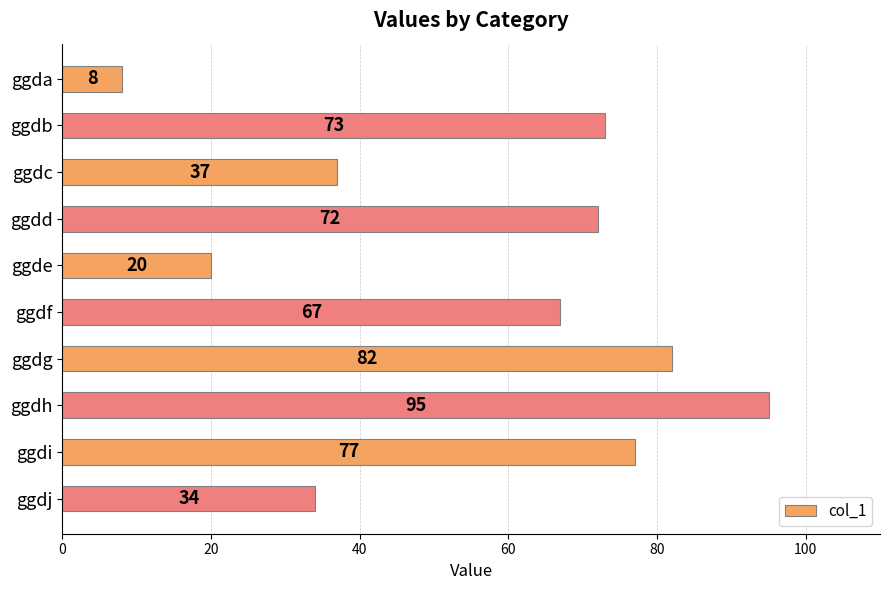

What is the value of the 5th bar from the top?

20